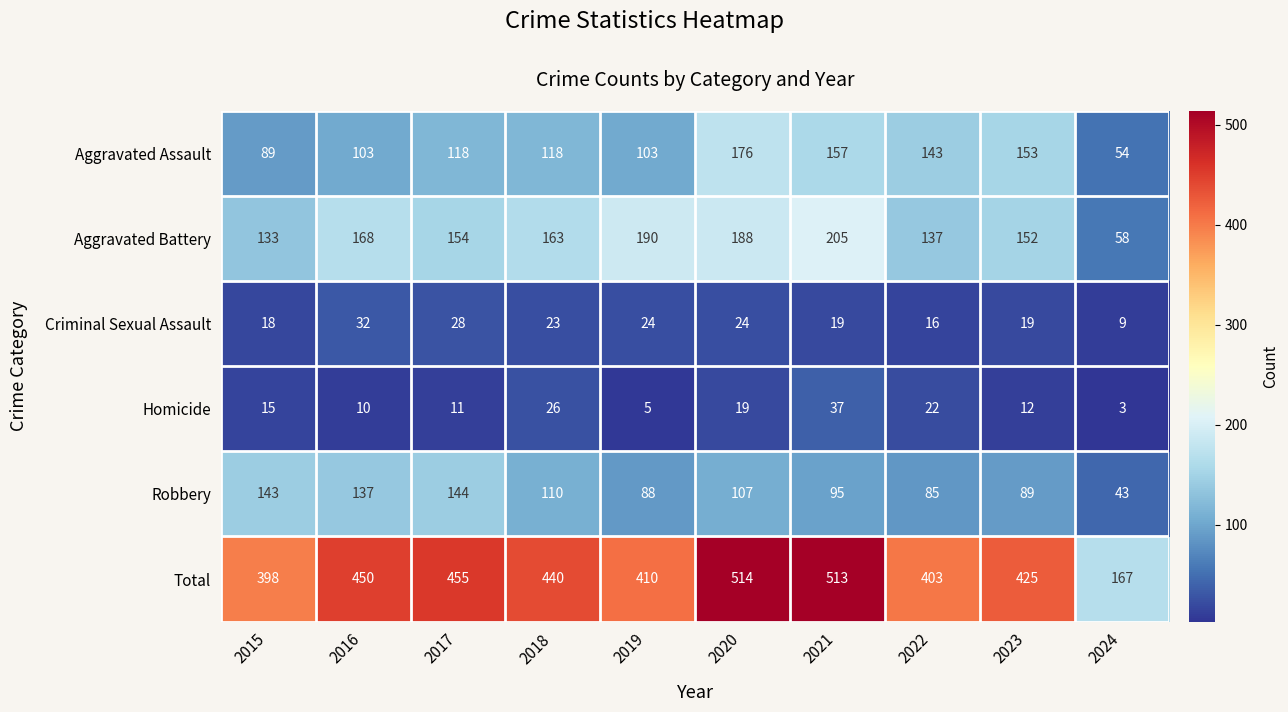

How many categories are shown in the chart?

10